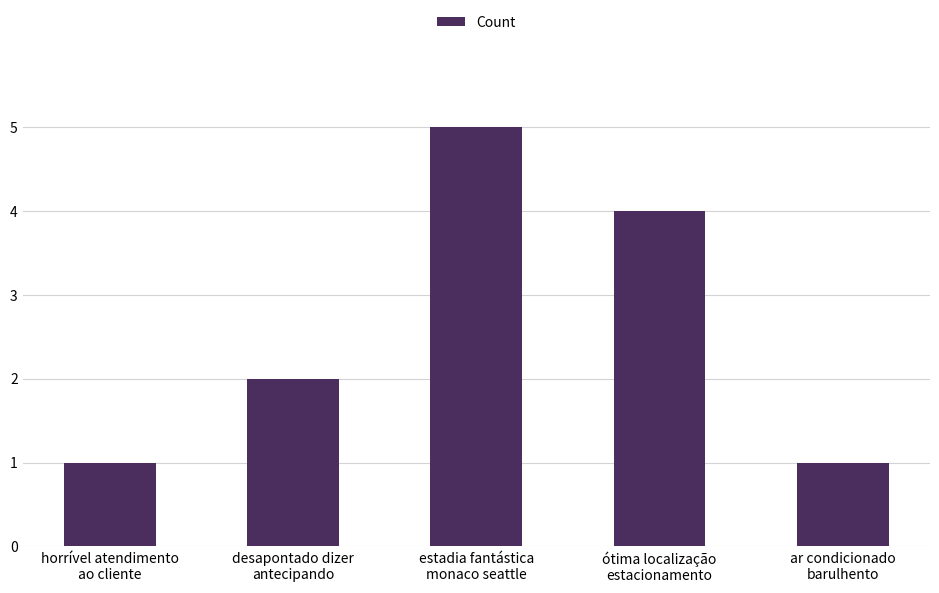

What position from the right is horrível atendimento
ao cliente?

5